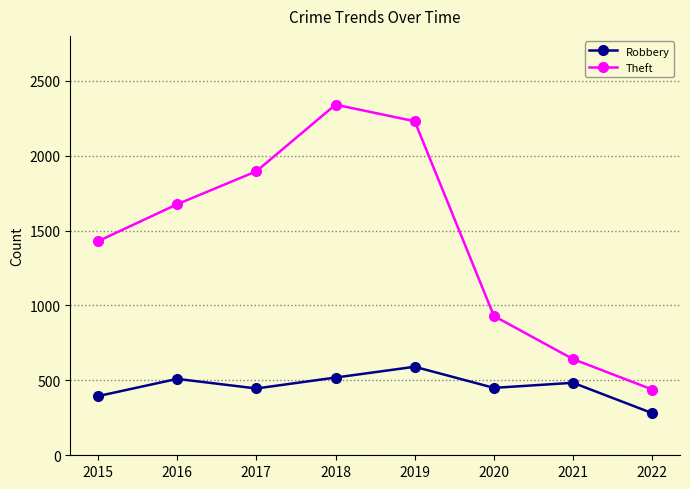

Is the value of Theft at 2018 greater than the value of Robbery at 2015?

Yes